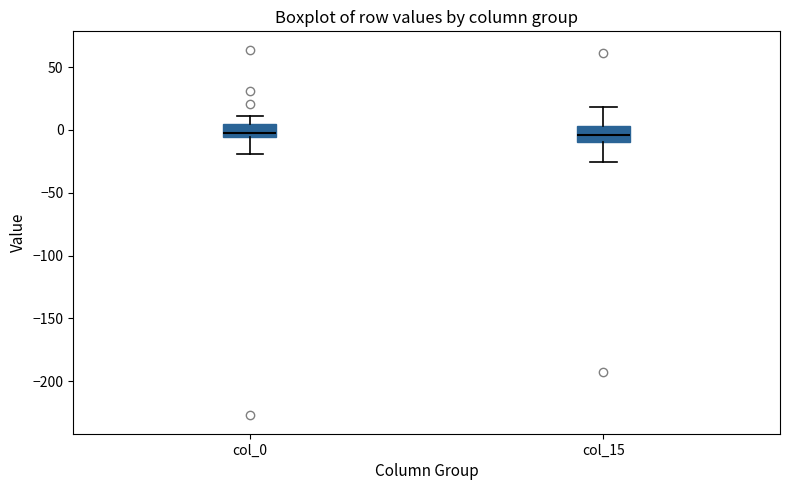

Reading left to right, read every box against the y-axis: the position of its median line, the range the box covers, and the ends of its whiskers. The values are not printed on the chart, so give them approximately, as read against the axis.

col_0: median 0, box -5 to 5, whiskers -20 to 10
col_15: median -5, box -10 to 5, whiskers -25 to 20